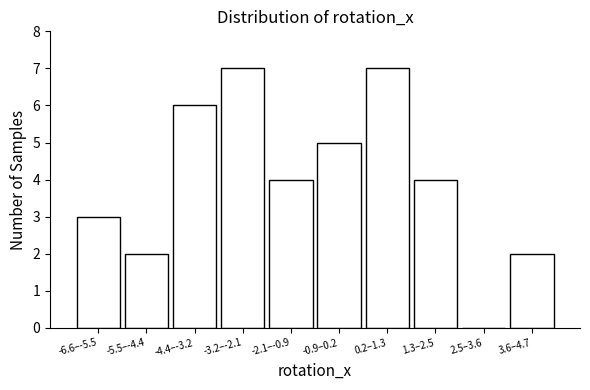

Reading left to right, list all the values displayed in this chart.

-6.6–-5.5=3	-5.5–-4.4=2	-4.4–-3.2=6	-3.2–-2.1=7	-2.1–-0.9=4	-0.9–0.2=5	0.2–1.3=7	1.3–2.5=4	2.5–3.6=0	3.6–4.7=2